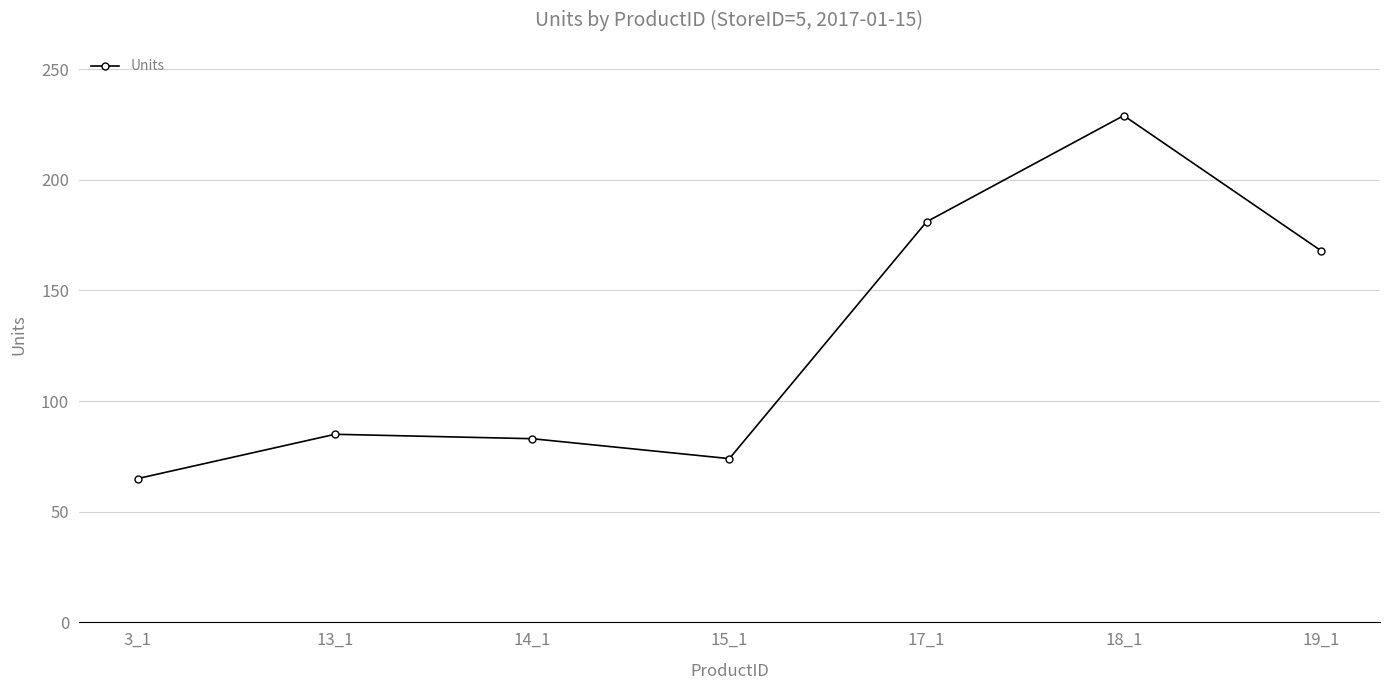

Reading left to right, transcribe all the data shown in this chart.

3_1=65	13_1=85	14_1=83	15_1=74	17_1=181	18_1=229	19_1=168